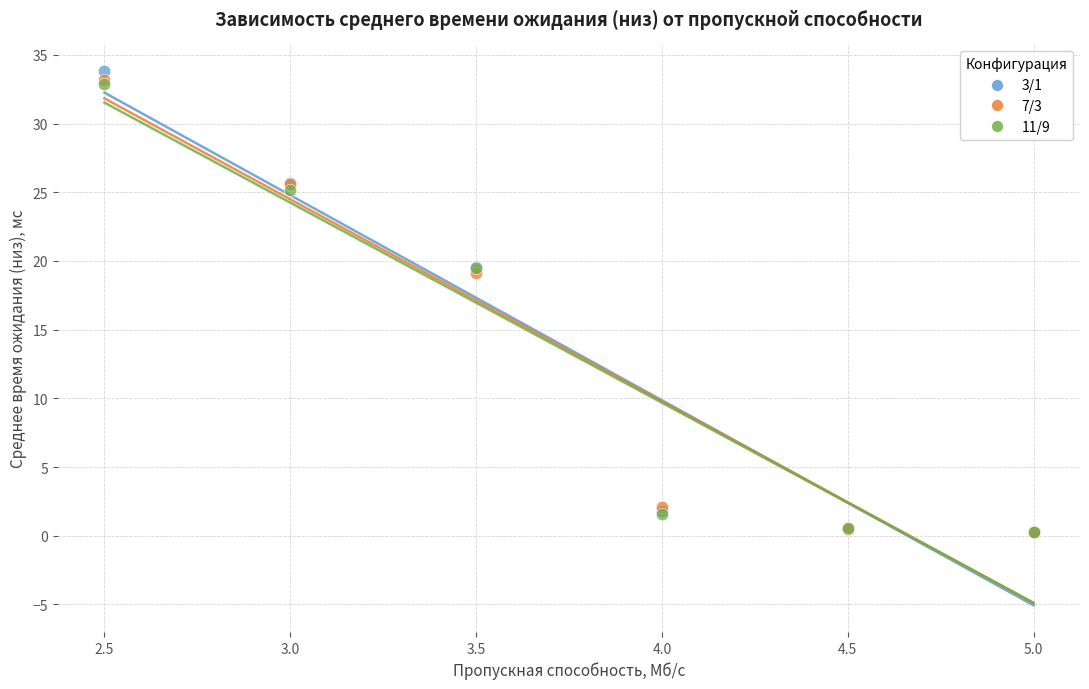

What are all the series names shown in the legend?

3/1, 7/3, 11/9